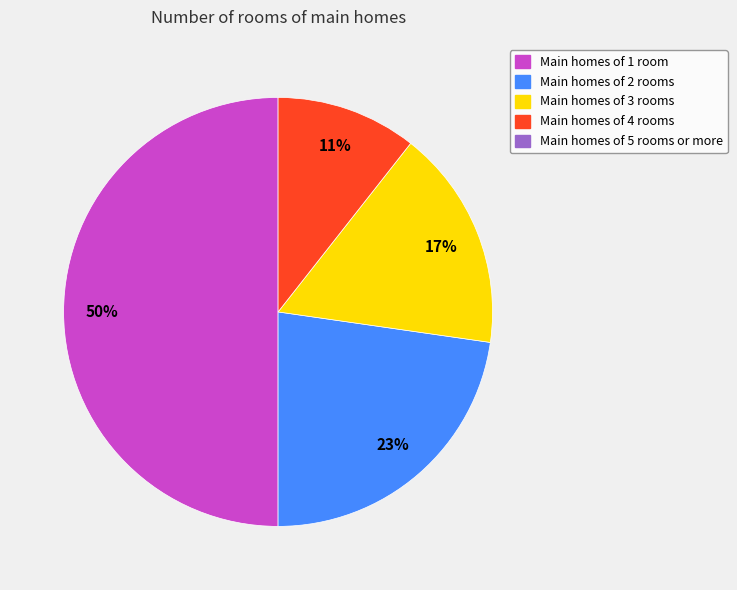

To the nearest percent, what is the difference between the largest and smallest slice percentages?

39%